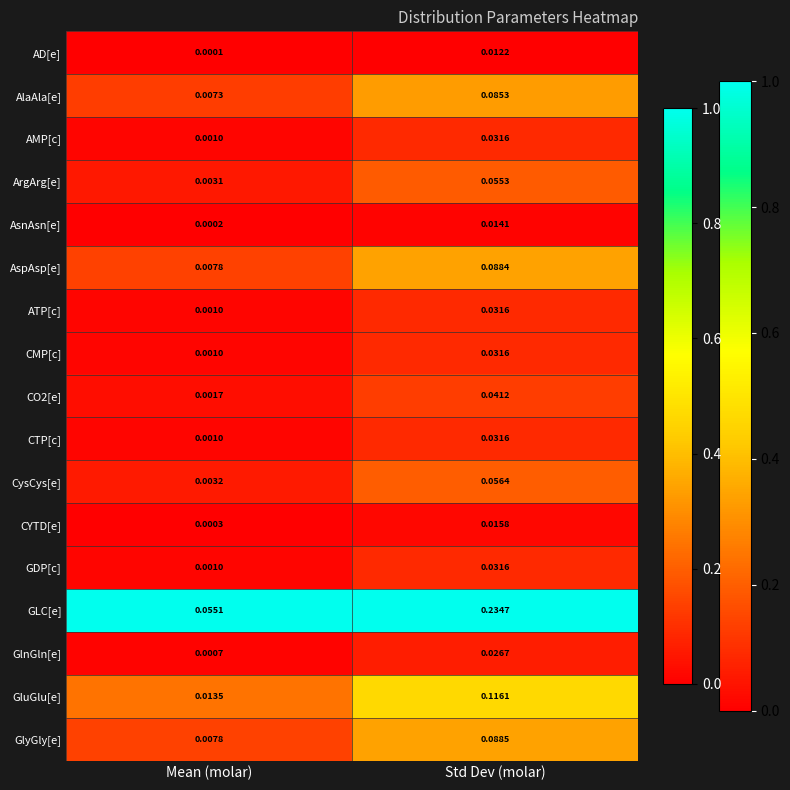

Count the number of categories in the chart.

2